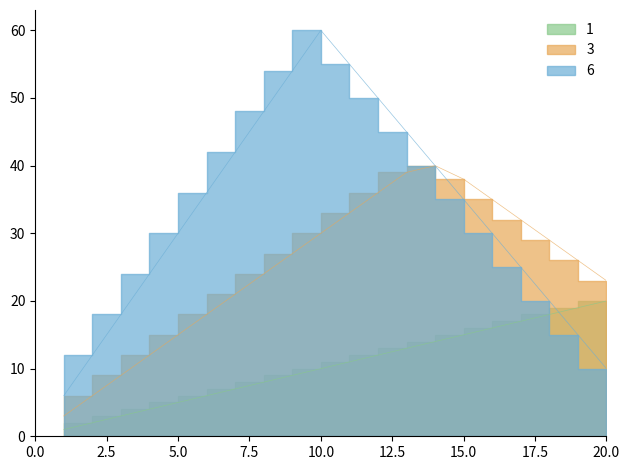

Reading left to right, list all the values displayed in this chart.

1: 1=1	2=2	3=3	4=4	5=5	6=6	7=7	8=8	9=9	10=10	11=11	12=12	13=13	14=14	15=15	16=16	17=17	18=18	19=19	20=20
3: 1=3	2=6	3=9	4=12	5=15	6=18	7=21	8=24	9=27	10=30	11=33	12=36	13=39	14=40	15=38	16=35	17=32	18=29	19=26	20=23
6: 1=6	2=12	3=18	4=24	5=30	6=36	7=42	8=48	9=54	10=60	11=55	12=50	13=45	14=40	15=35	16=30	17=25	18=20	19=15	20=10